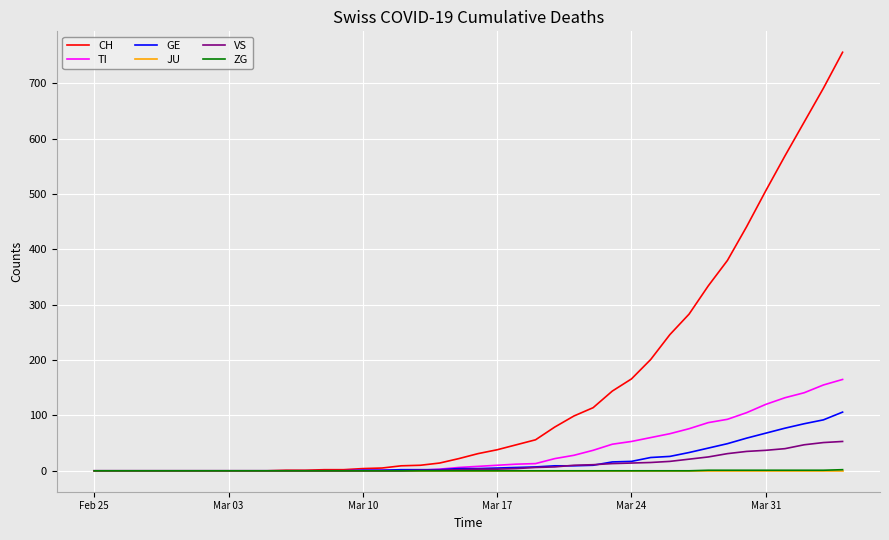

Does the chart display data point markers on the line(s)?

No